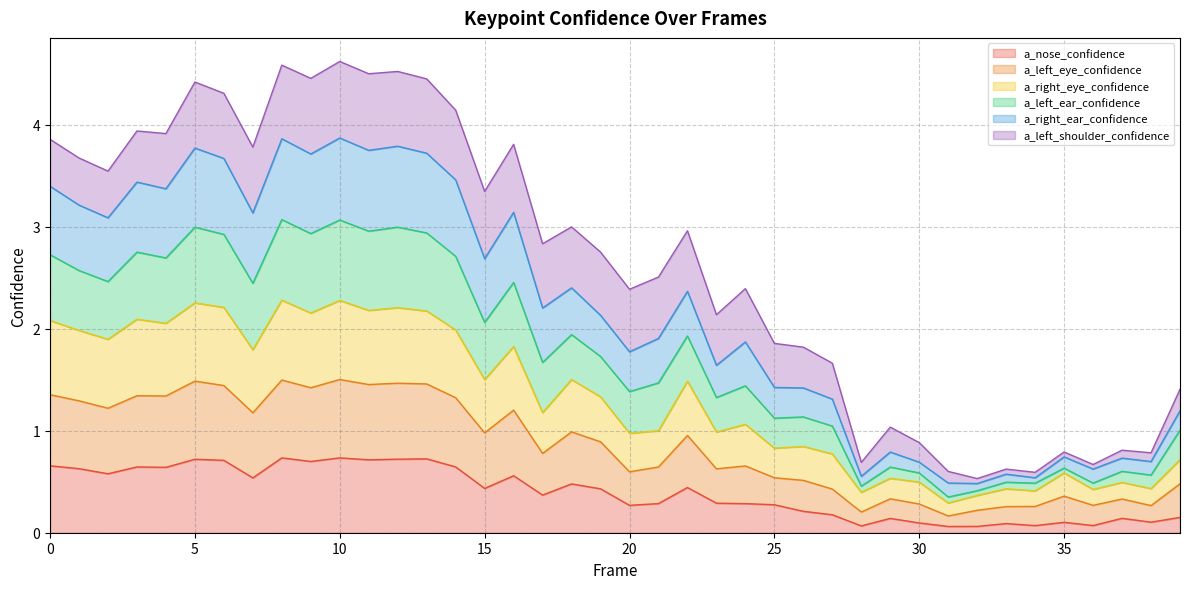

What is the difference between the highest and lowest values at 15?

2.9